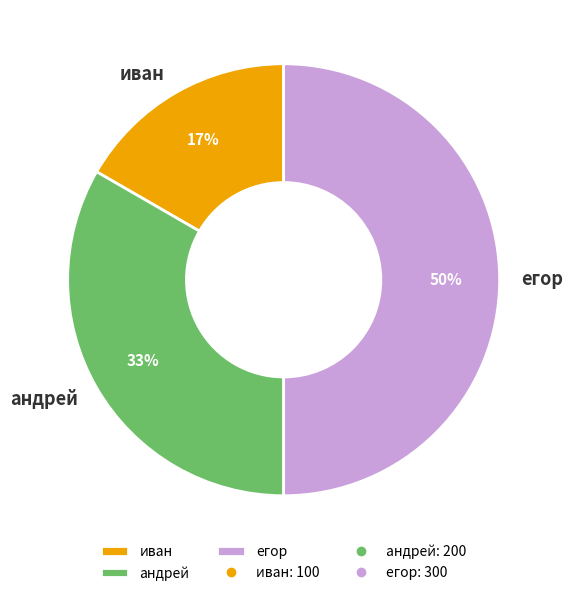

To the nearest percent, what percentage of the pie is егор?

50%